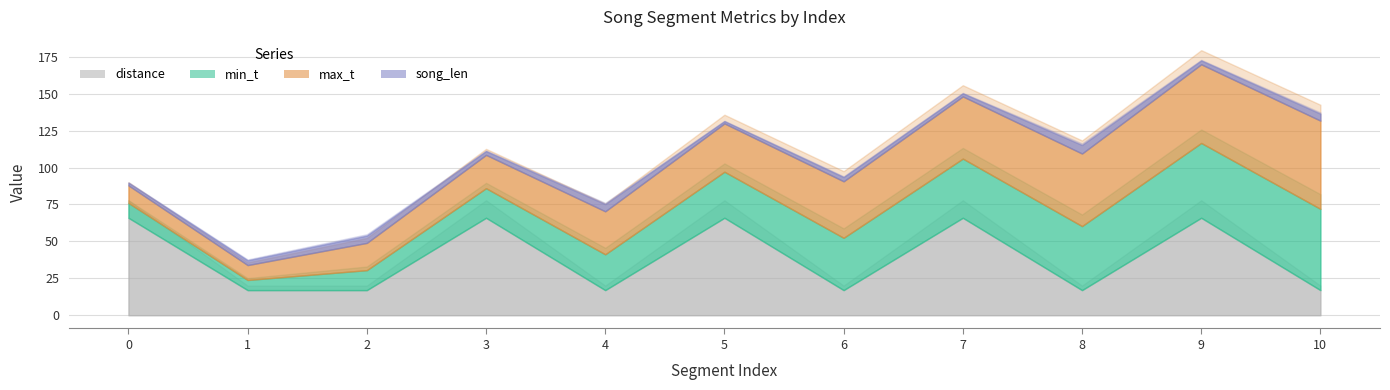

True or false: distance has a value of 17.0 at 2.

True